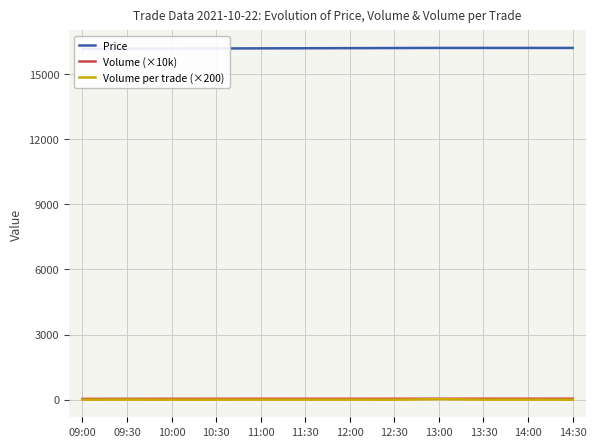

True or false: Volume (×10k) and Volume per trade (×200) cross at least once.

False